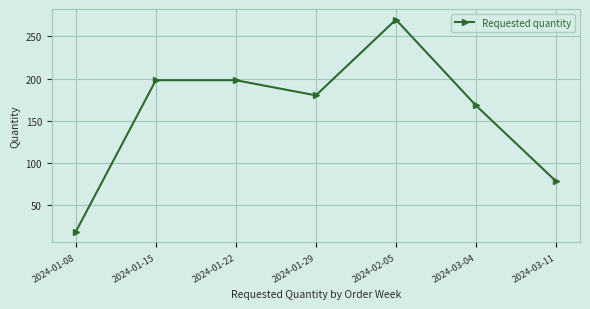

How many values are below 180?

3